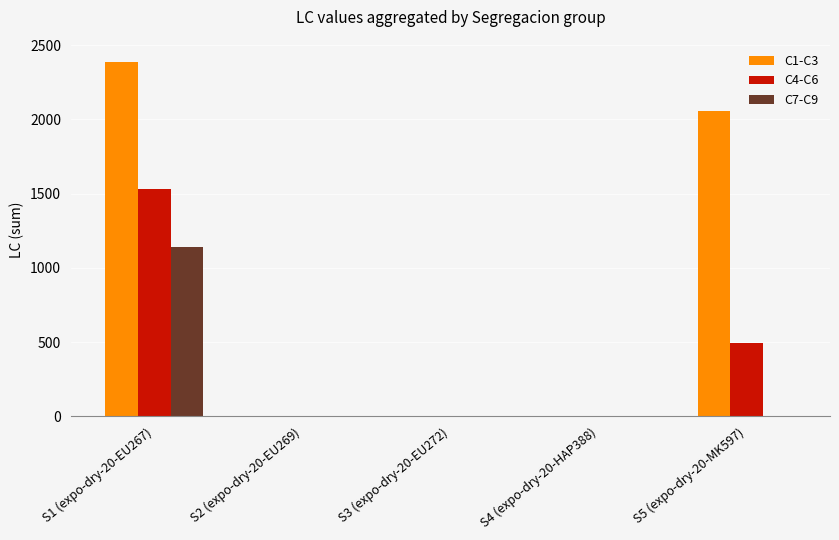

What is the highest value of the C7-C9 series?

1138